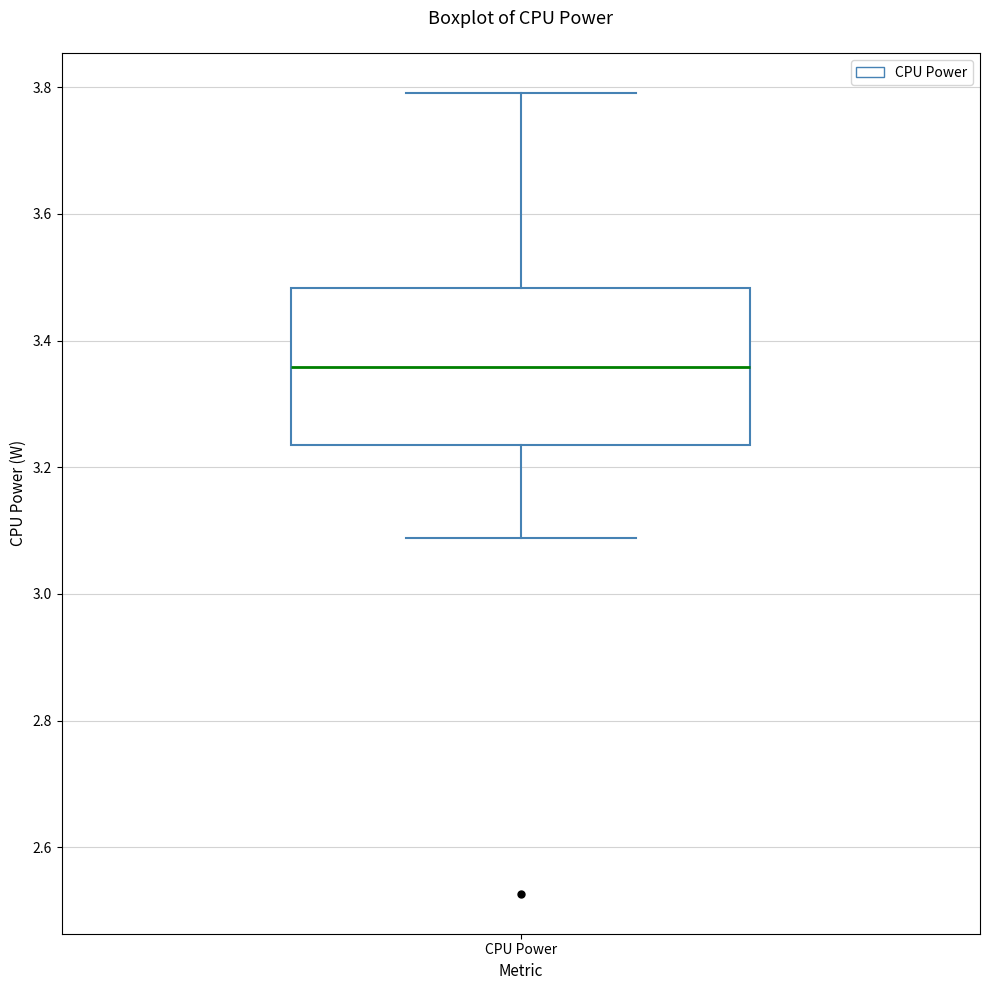

Read this box plot against the y-axis: the position of the median line, the range covered by the box, and the ends of both whiskers. The values are not printed on the chart, so give them approximately, as read against the axis.

median 3.36, box 3.24 to 3.48, whiskers 3.08 to 3.80